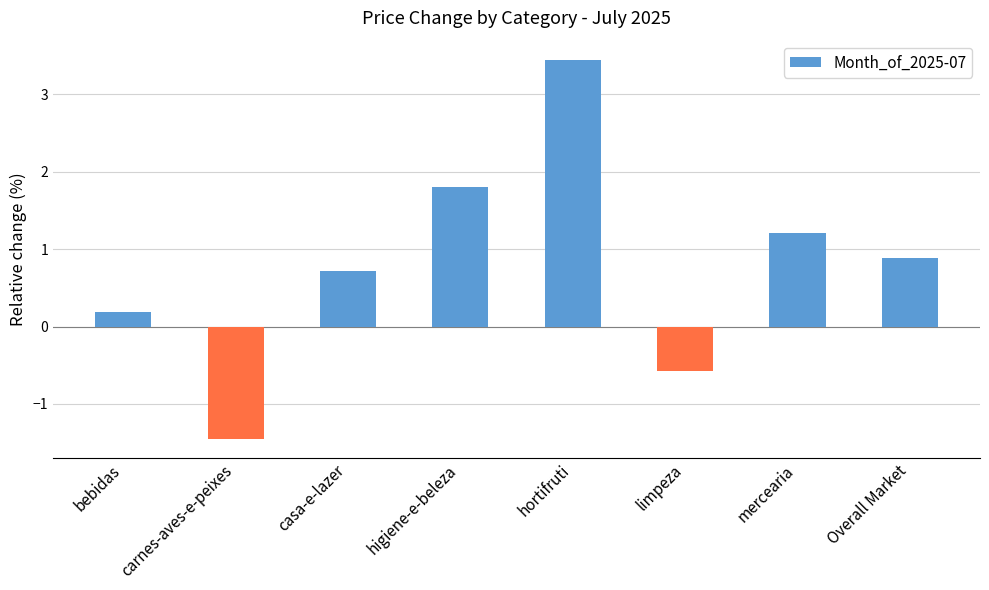

Is it true that the value at Overall Market is 0.9?

True